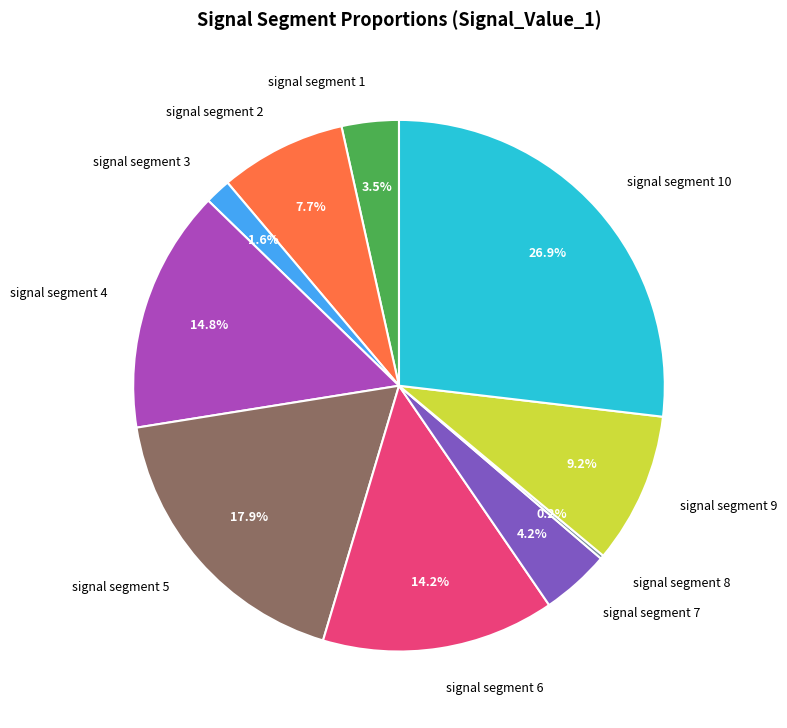

Which category has the biggest portion of the pie?

signal segment 10